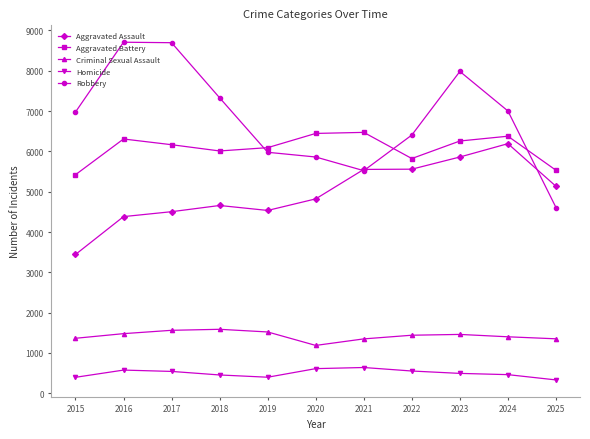

True or false: Robbery has more than 1 interior local peaks.

True